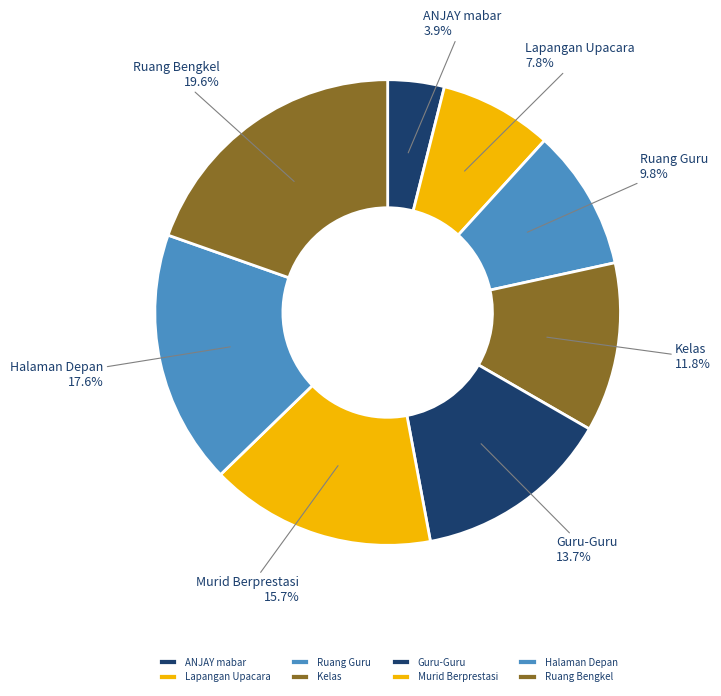

Combined, do Murid Berprestasi and Halaman Depan account for over 50%?

No